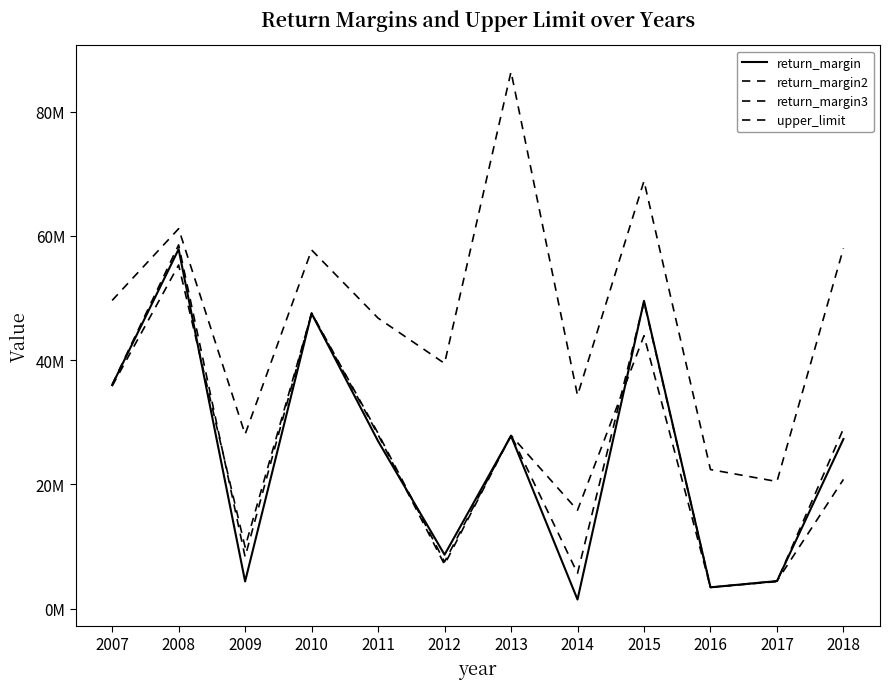

True or false: return_margin3 and upper_limit cross at least once.

False